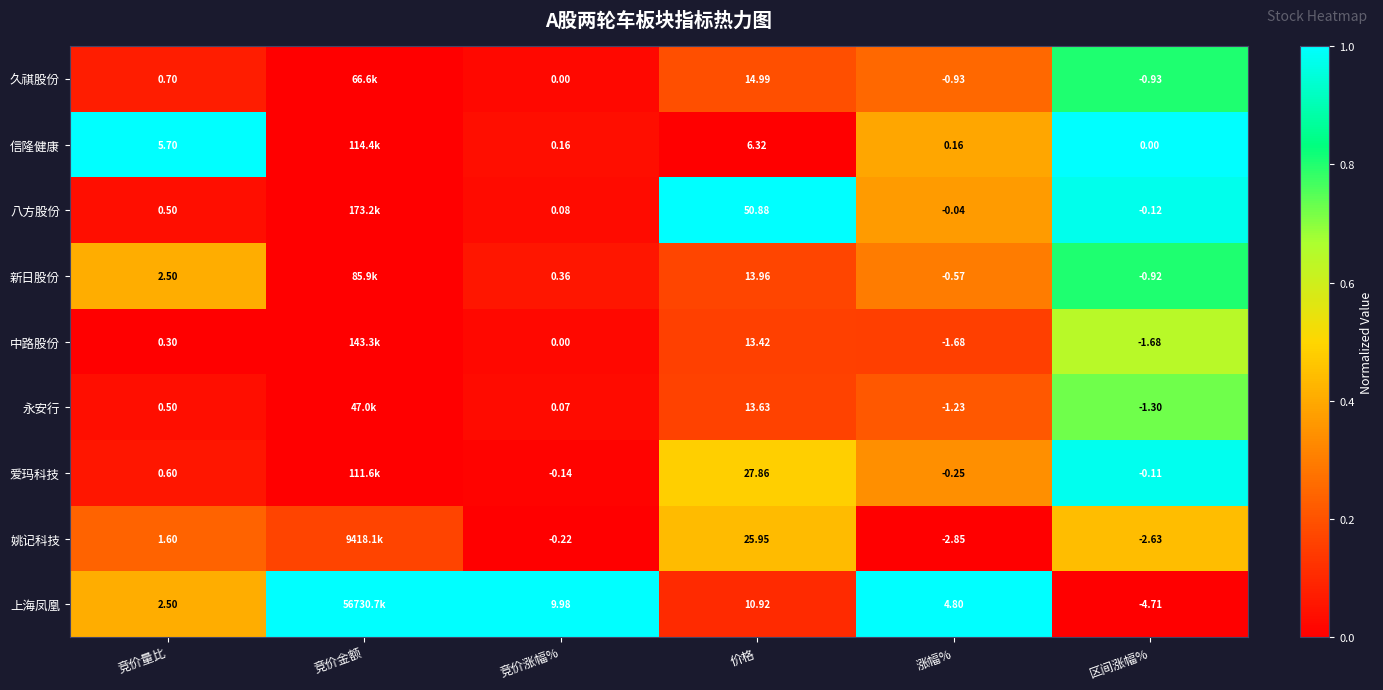

Is the value of 上海凤凰 at 区间涨幅% greater than the value of 中路股份 at 区间涨幅%?

No